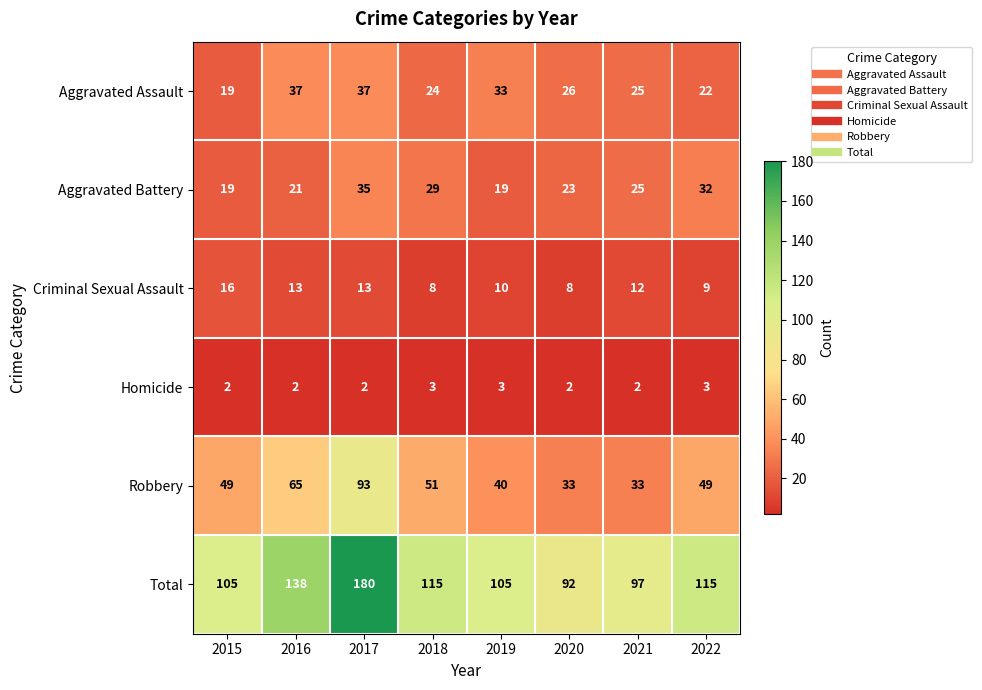

At which label does Criminal Sexual Assault reach its peak?

2015